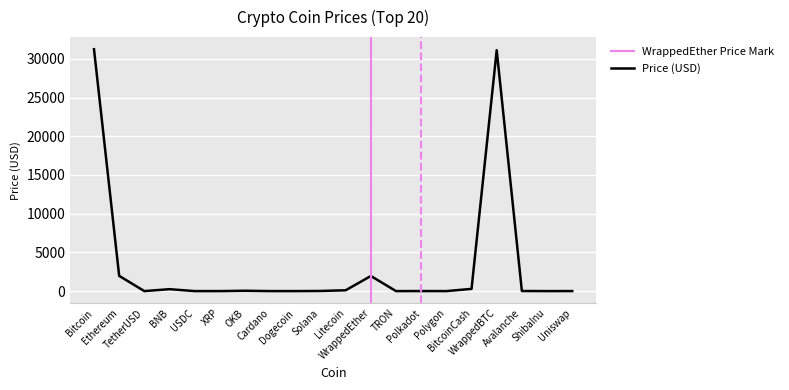

At which label is the value closest to 15618?

Ethereum